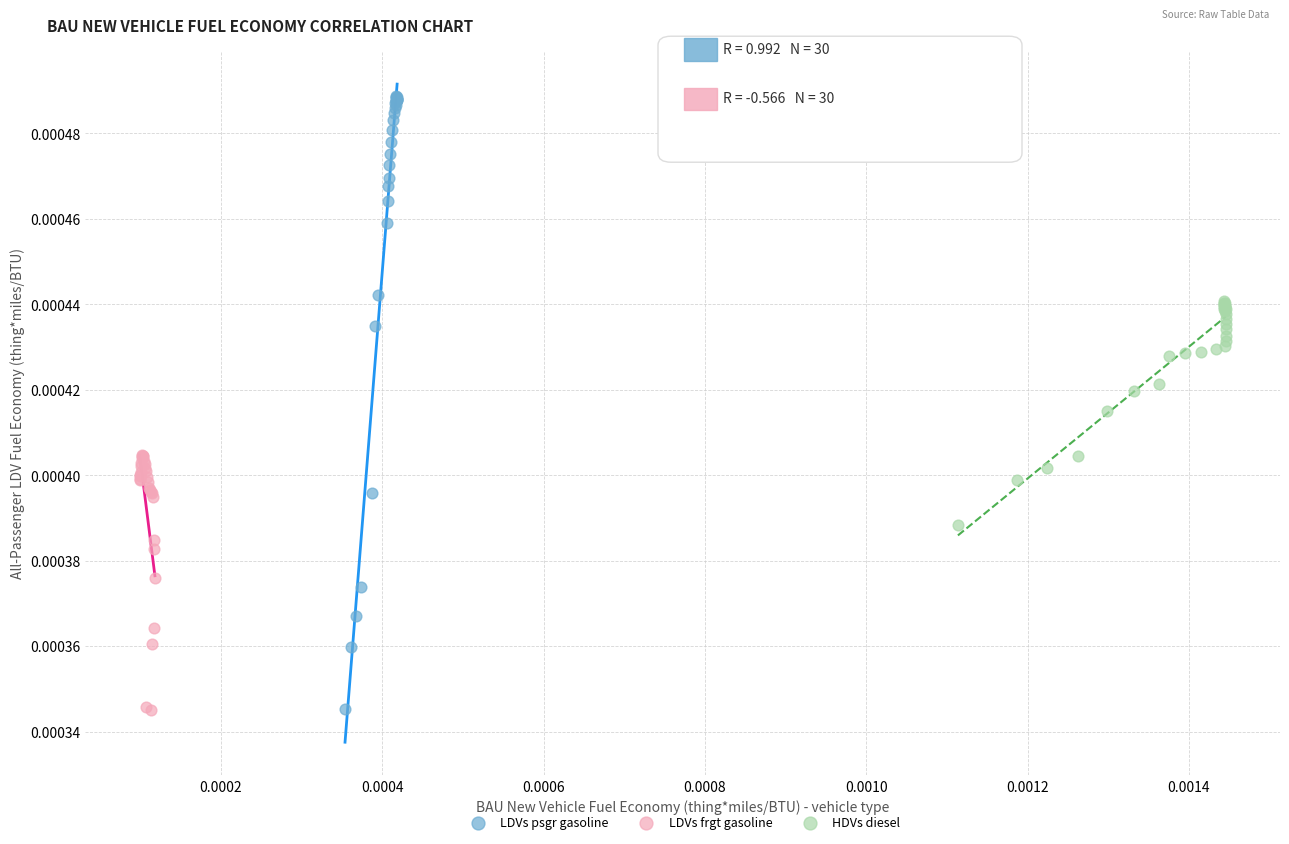

Which series reaches the maximum Y coordinate?

LDVs psgr gasoline